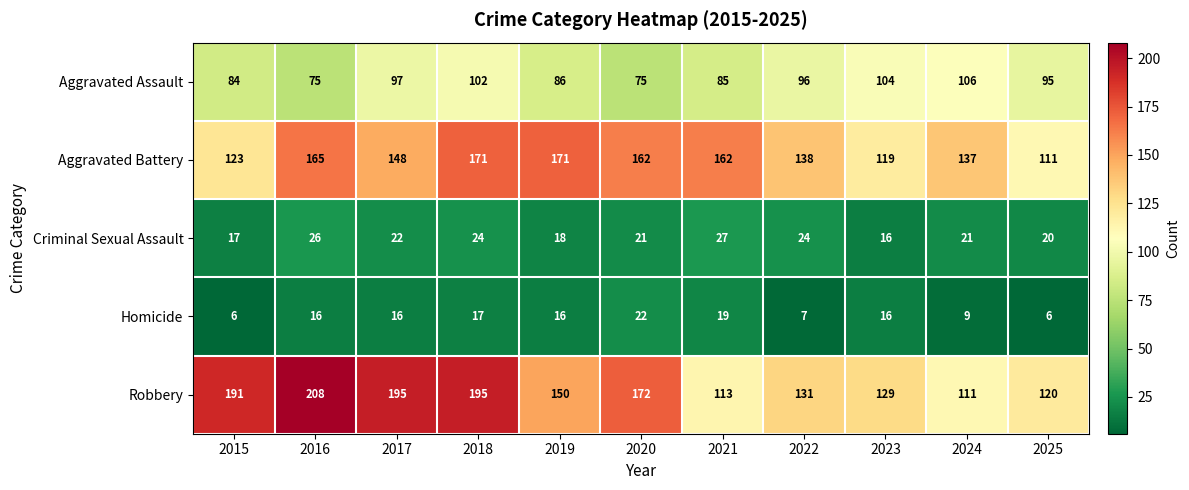

Is it true that Homicide equals 16 at 2017?

True